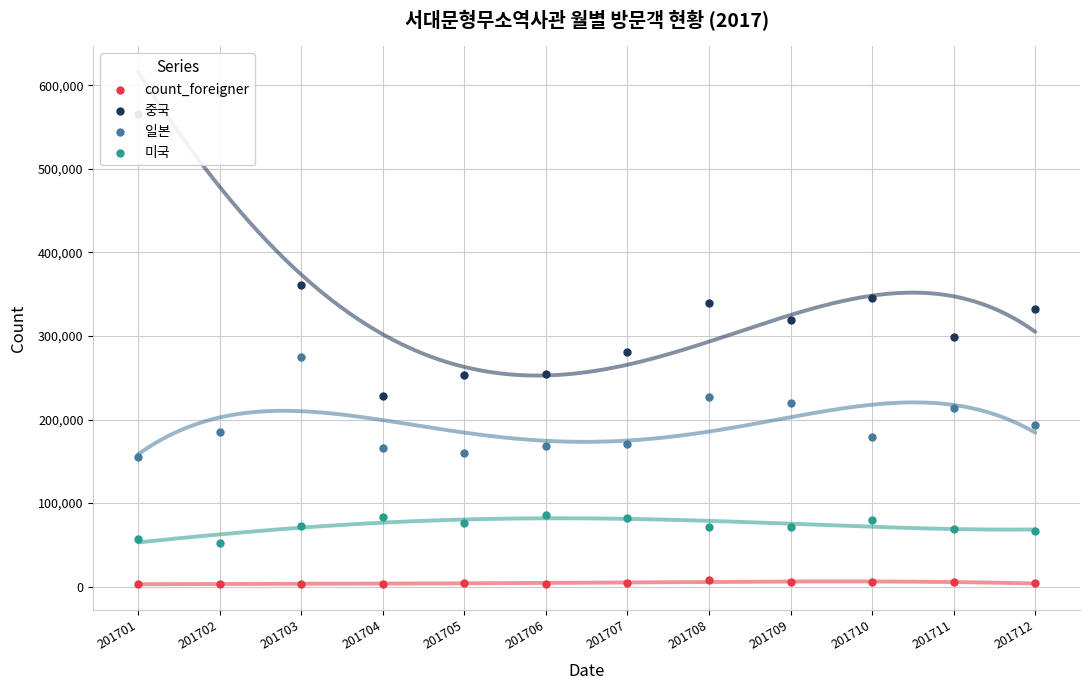

What are all the series names shown in the legend?

count_foreigner, 중국, 일본, 미국